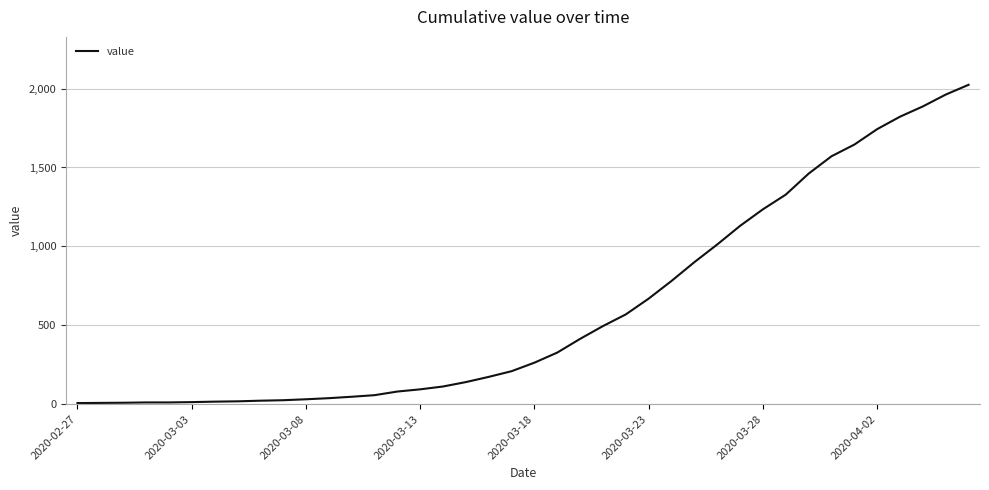

What is the greatest value displayed?

2024